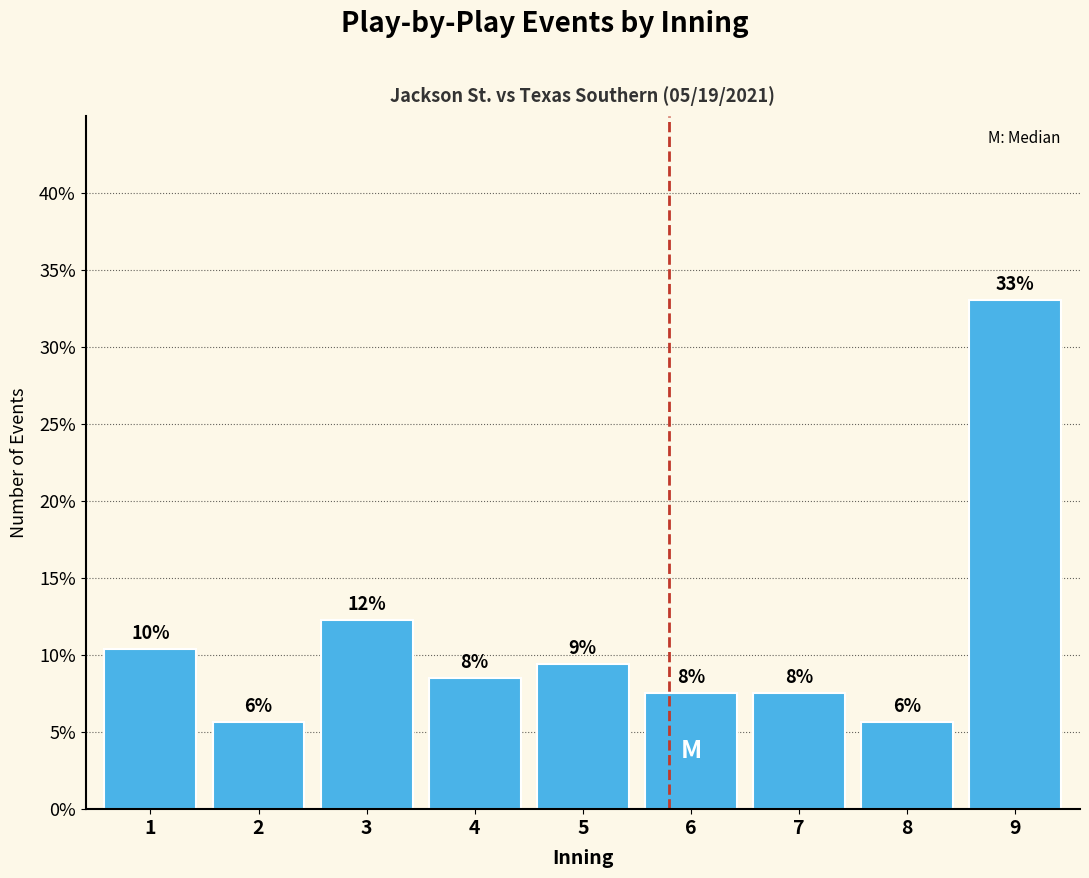

Does the chart contain any negative values?

No